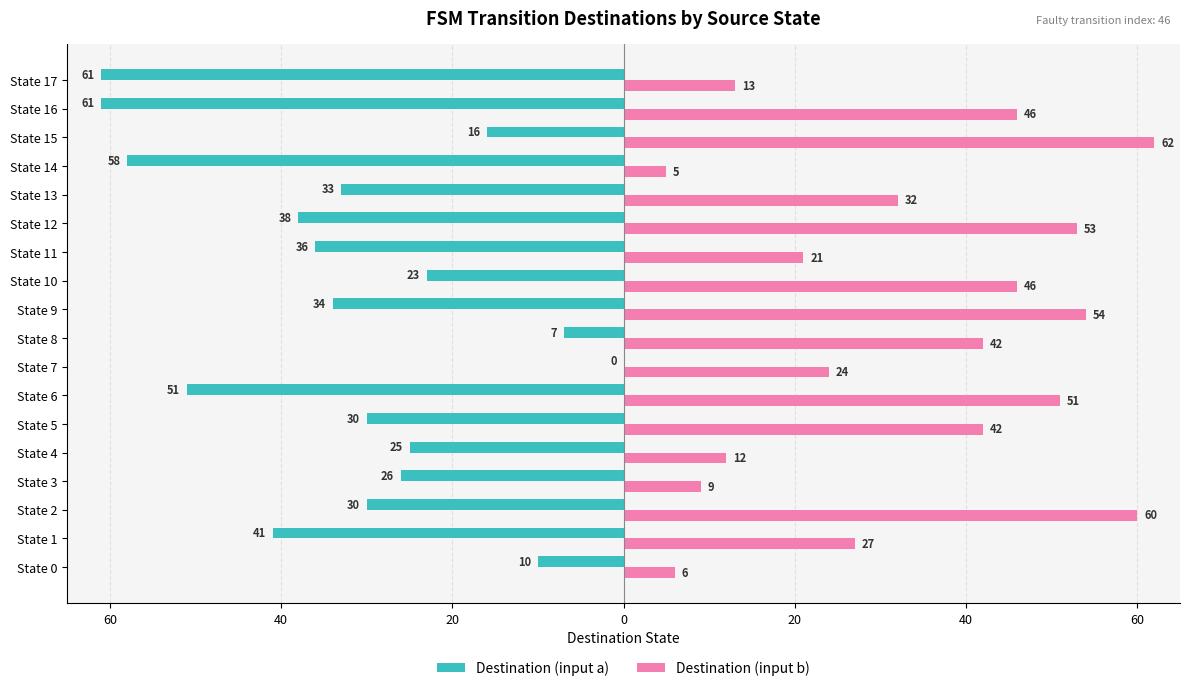

What is the difference between the second highest and second lowest values in the Destination (input a) series?

54